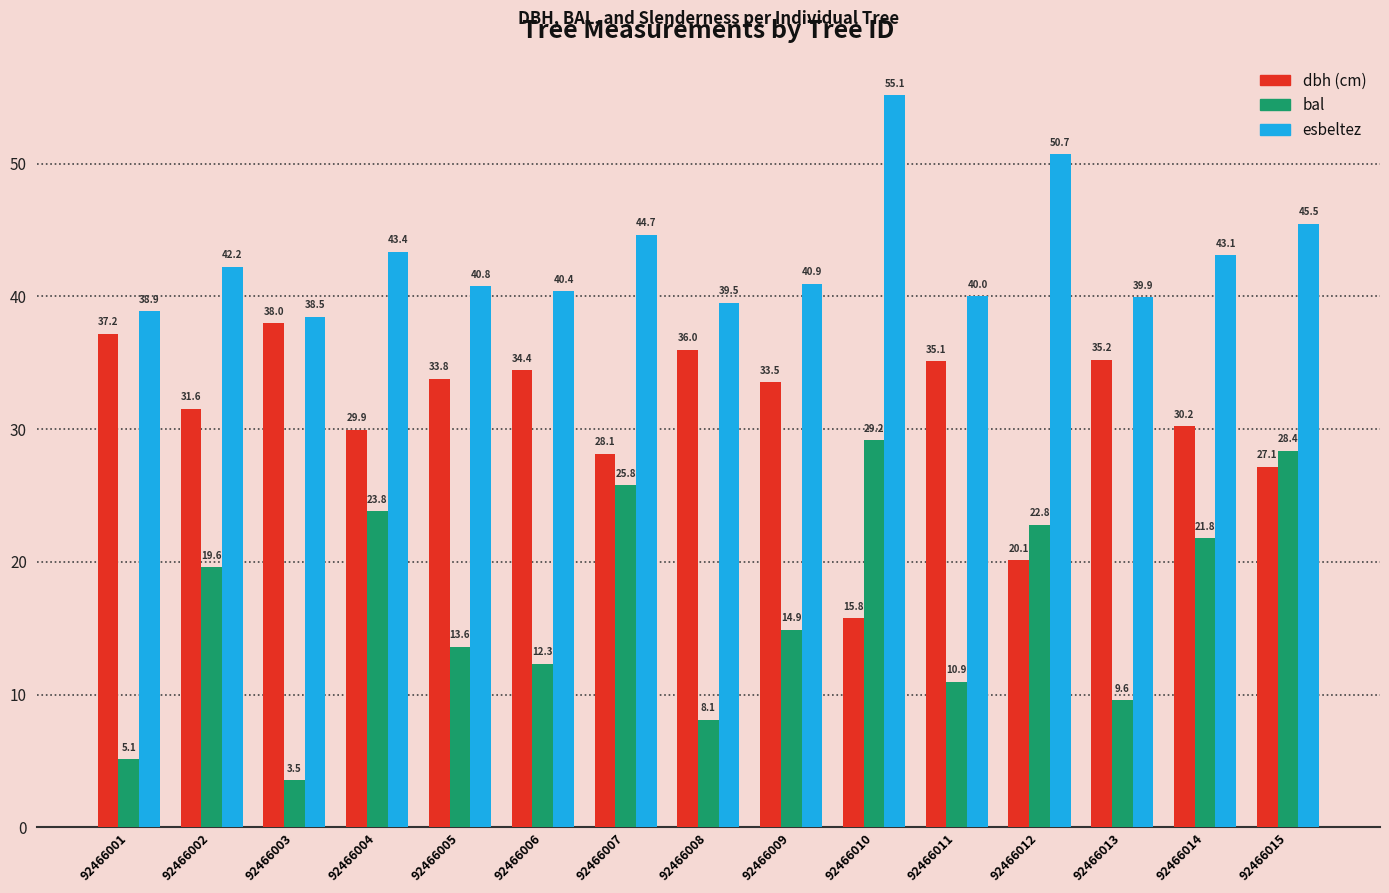

What is the total value across all series at 92466013?

84.7